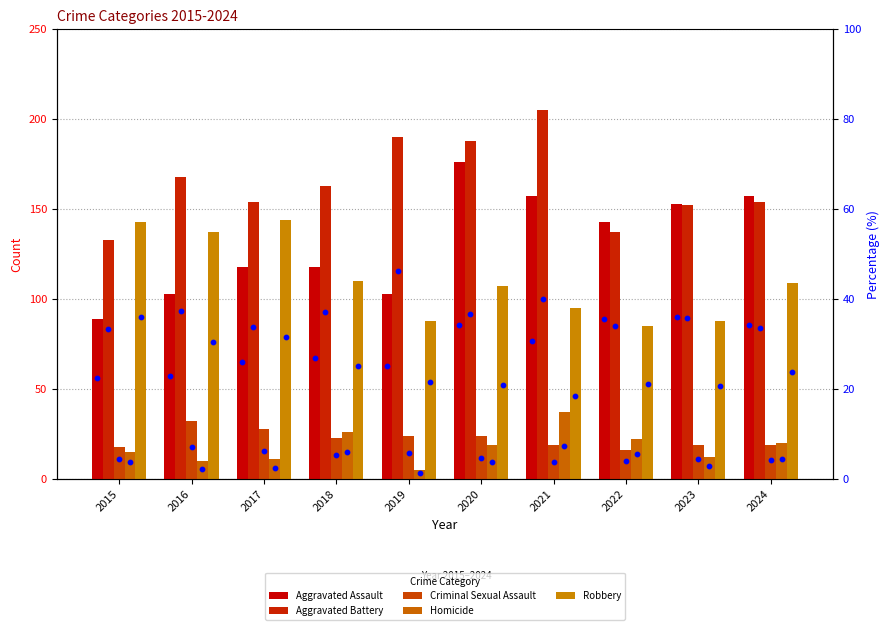

Which series has the largest total across all categories?

Aggravated Battery